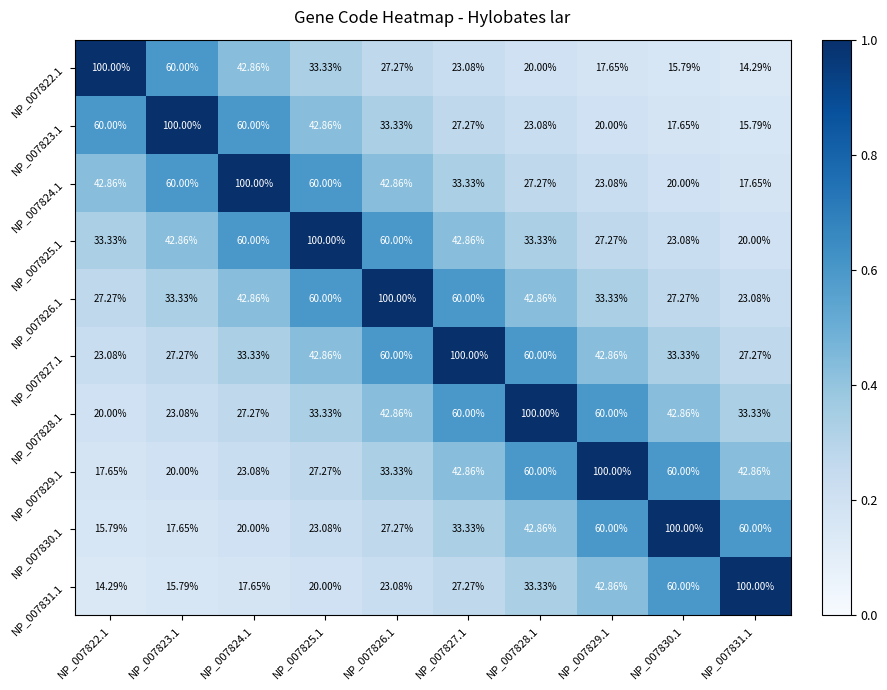

How many data points in NP_007828.1 are above 42?

5